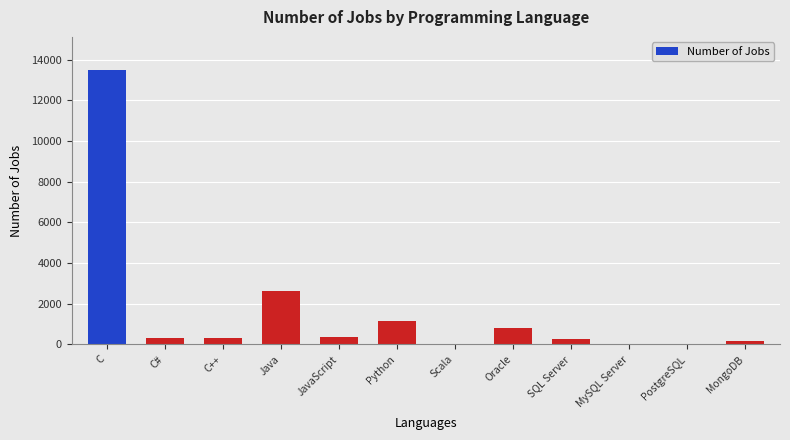

What is the sum of all values?

19524